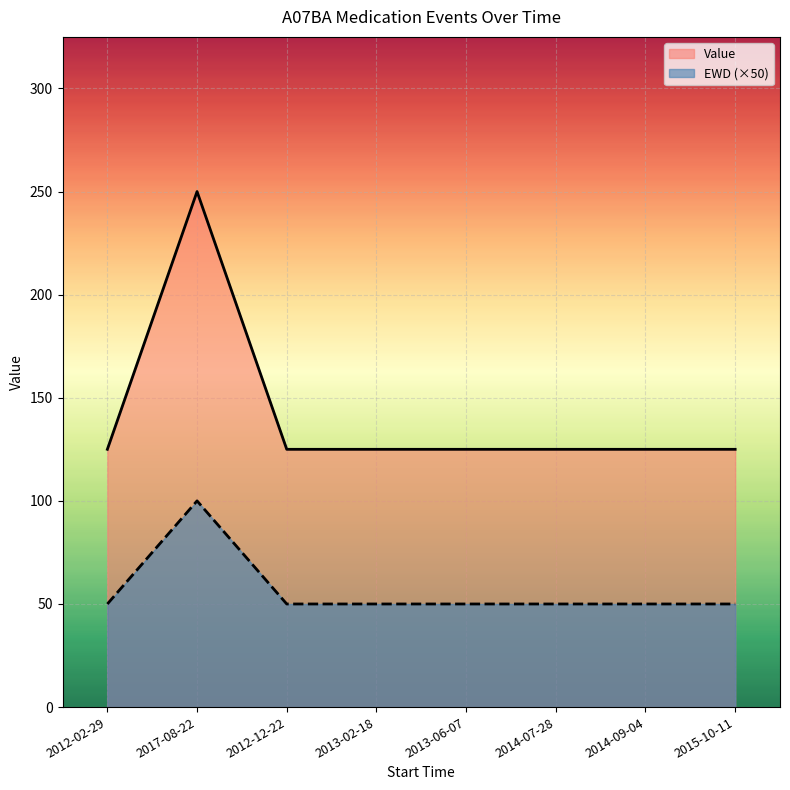

List the series in order of their peak value, highest first.

Value, EWD (×50)